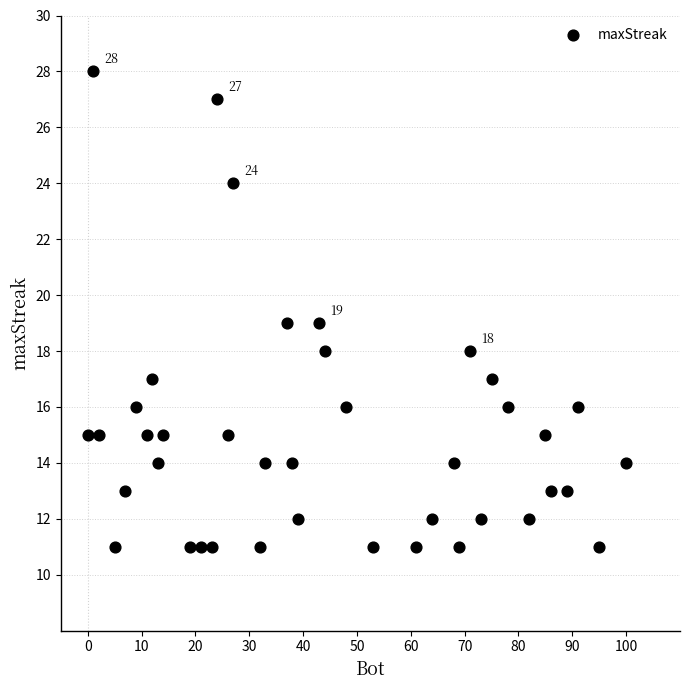

What is the range of Y values (max minus min)?

17